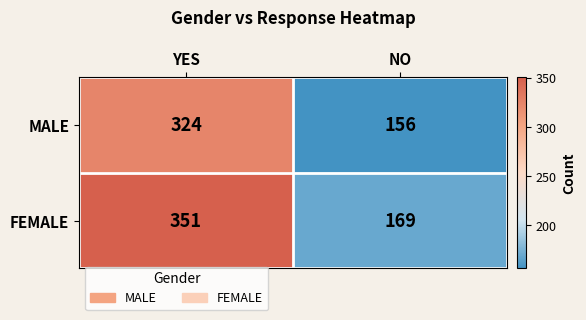

True or false: FEMALE has a value of 171 at YES.

False